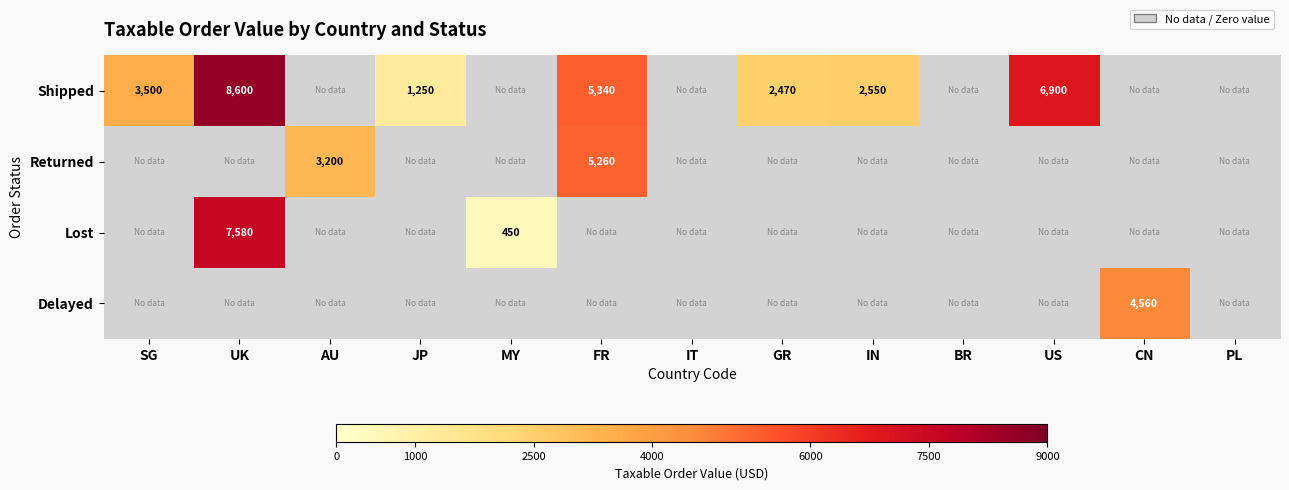

The value of Lost at UK is 2886. True or false?

False